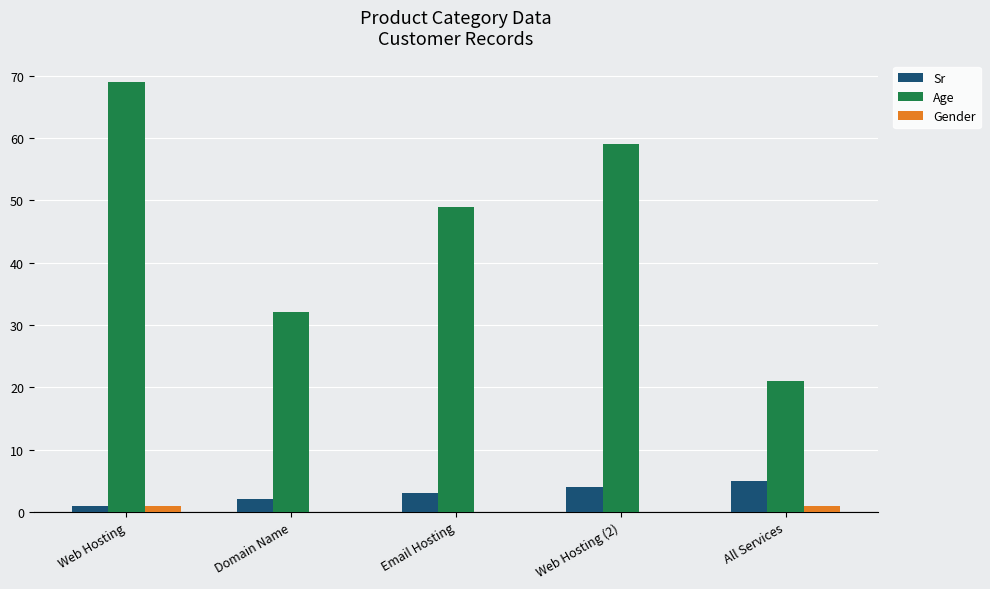

At which label is Age closest to 45?

Email Hosting